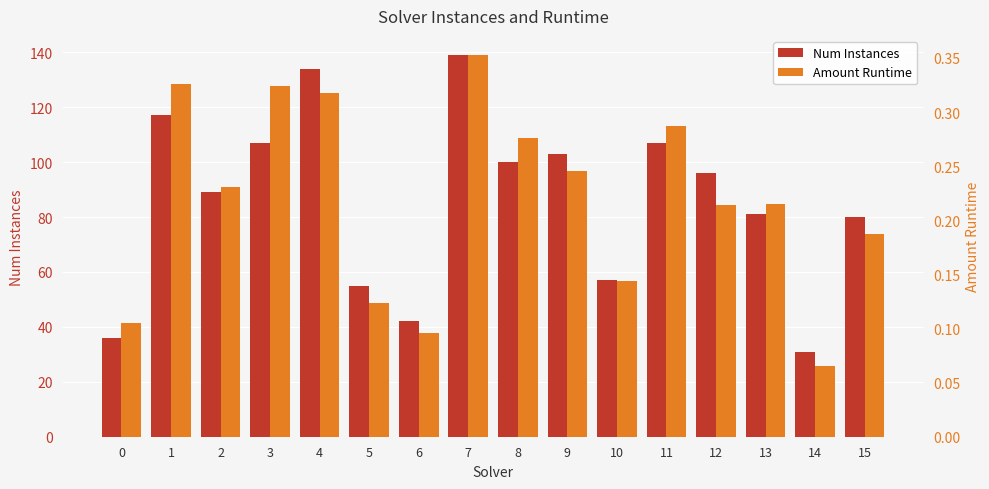

Reading left to right, what are all the values shown in this chart?

Num Instances: 0=36.0	1=117.0	2=89.0	3=107.0	4=134.0	5=55.0	6=42.0	7=139.0	8=100.0	9=103.0	10=57.0	11=107.0	12=96.0	13=81.0	14=31.0	15=80.0
Amount Runtime: 0=0.1	1=0.3	2=0.2	3=0.3	4=0.3	5=0.1	6=0.1	7=0.4	8=0.3	9=0.2	10=0.1	11=0.3	12=0.2	13=0.2	14=0.1	15=0.2